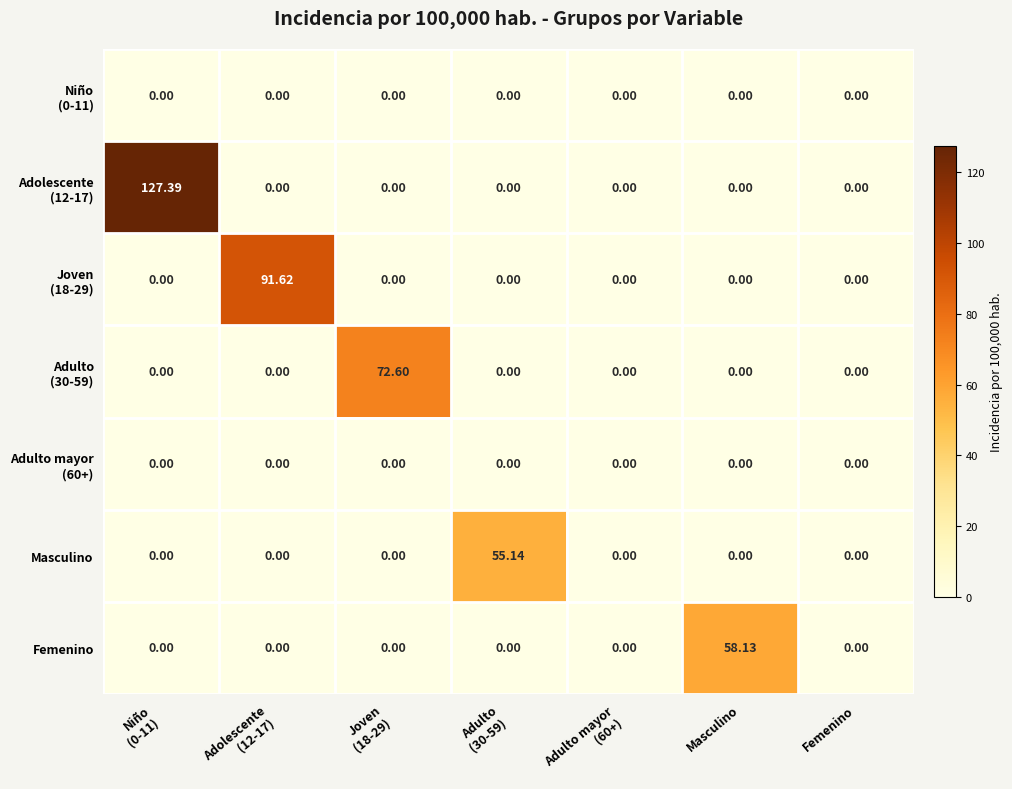

Between Masculino and Femenino, which series saw the biggest shift?

Femenino